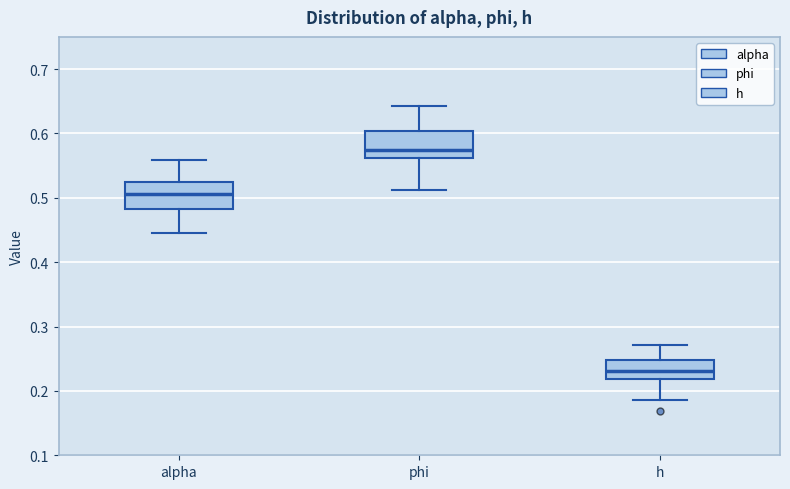

Reading left to right, transcribe this box plot: for each box, give where its median line is, the range the box spans, and where its two whiskers end, as read against the y-axis. The values are not printed on the chart, so give them approximately, as read against the axis.

alpha: median 0.51, box 0.48 to 0.52, whiskers 0.45 to 0.56
phi: median 0.57, box 0.56 to 0.60, whiskers 0.51 to 0.64
h: median 0.23, box 0.22 to 0.25, whiskers 0.19 to 0.27